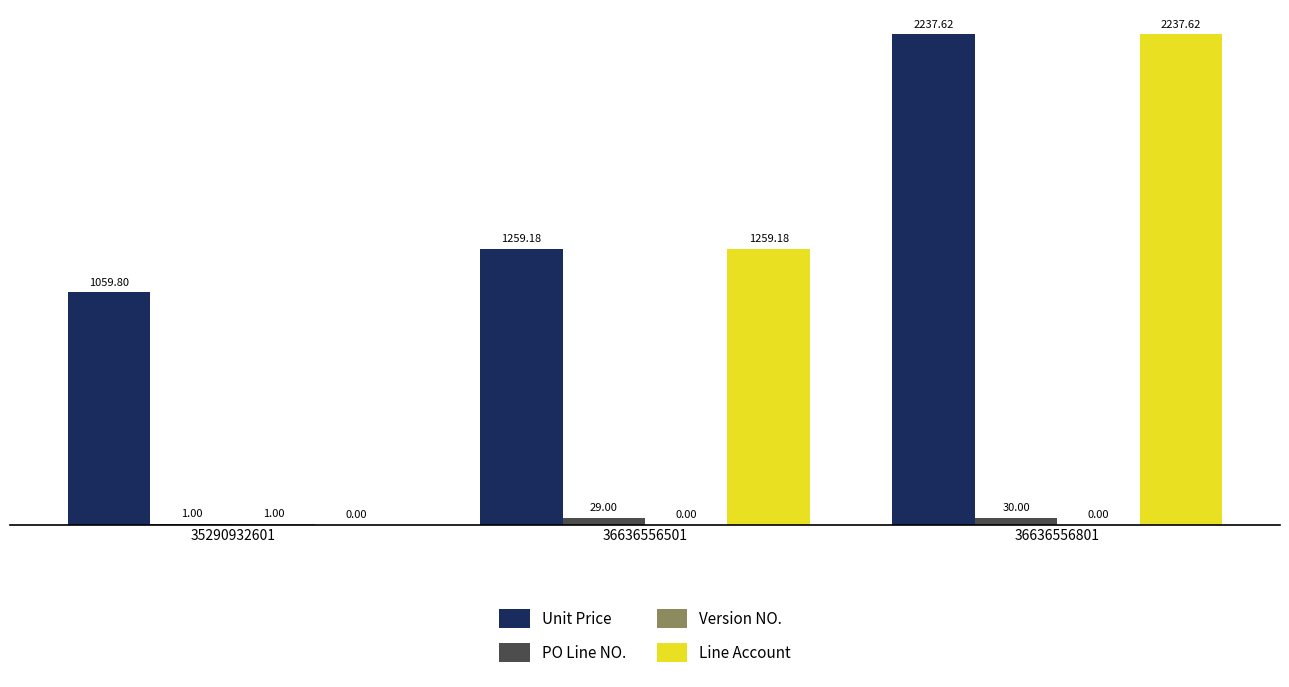

What is the sum of all Line Account values?

3496.8